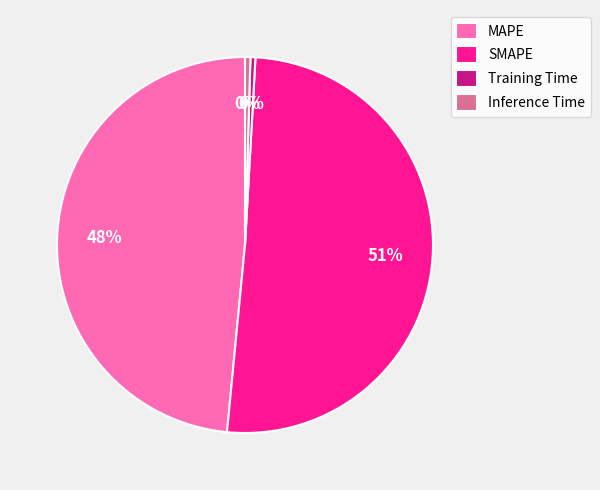

Is SMAPE the majority of the pie?

Yes